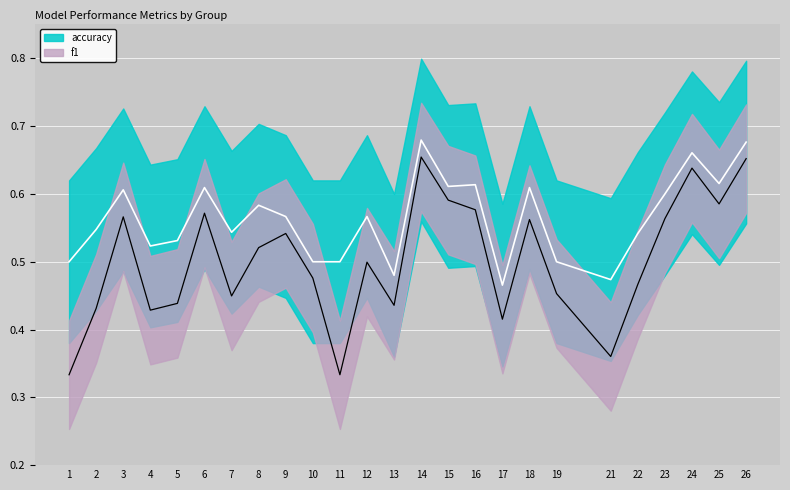

What is the greatest value displayed?

0.7